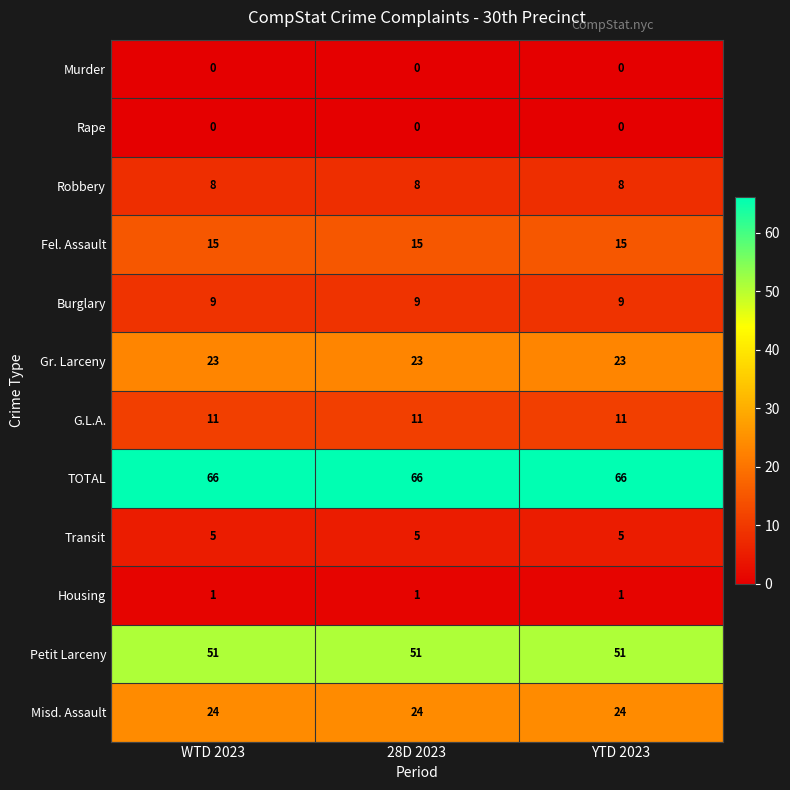

What is the spread (max minus min) of values at 28D 2023?

66